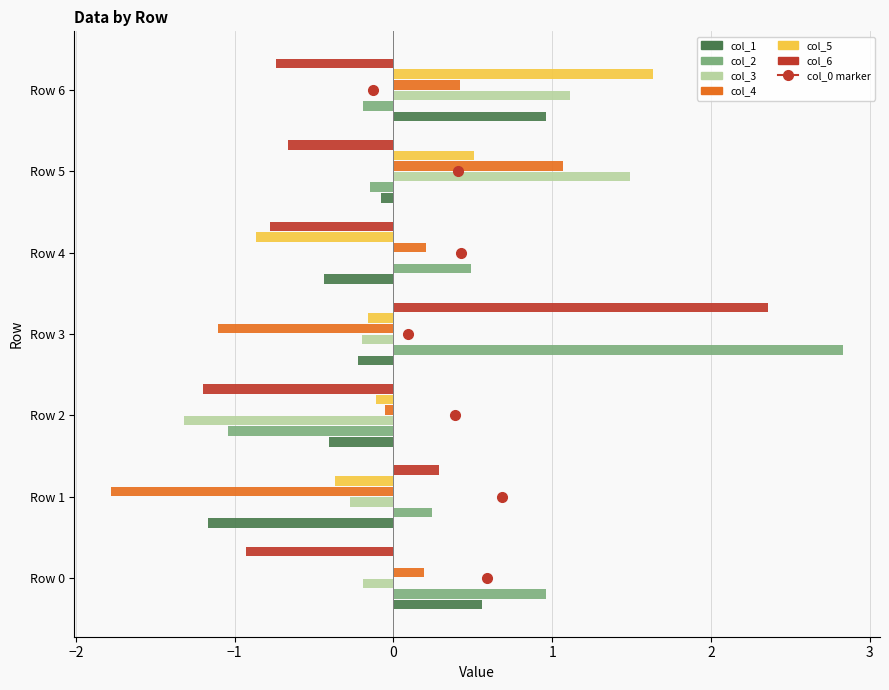

List the labels in order of col_5 value, smallest first.

Row 4, Row 1, Row 3, Row 2, Row 0, Row 5, Row 6